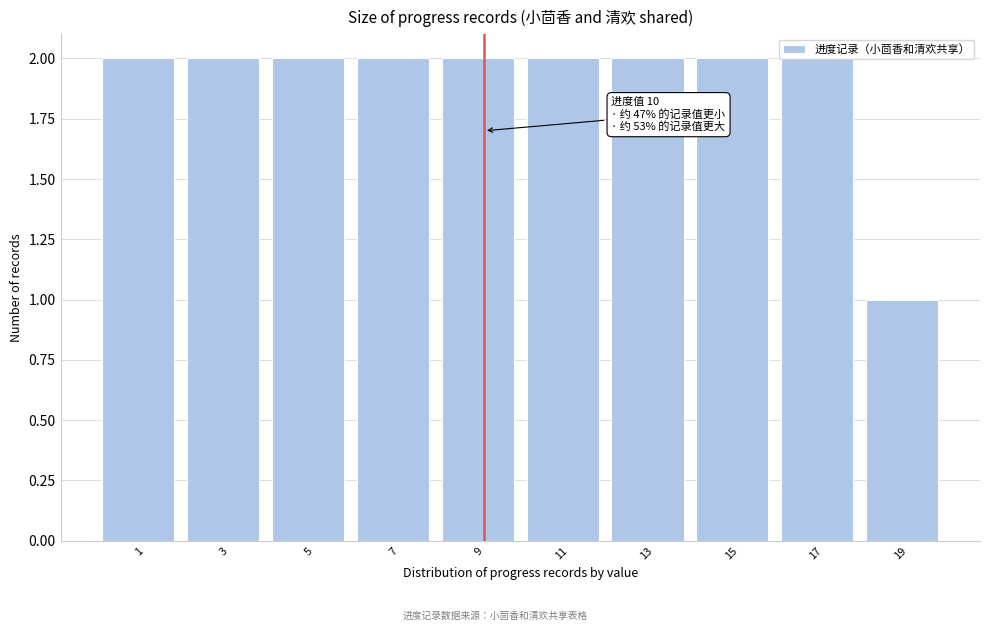

The chart shows a value of 2 at 17. True or false?

True